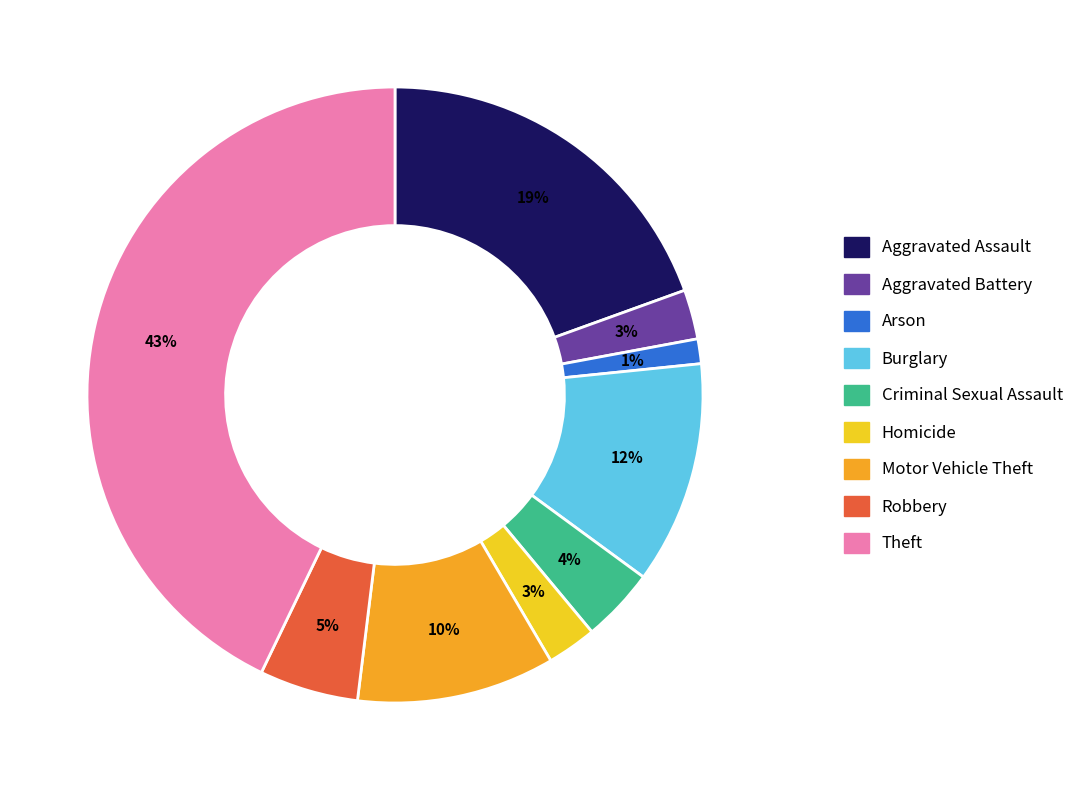

To the nearest percent, what portion does Arson represent?

1%